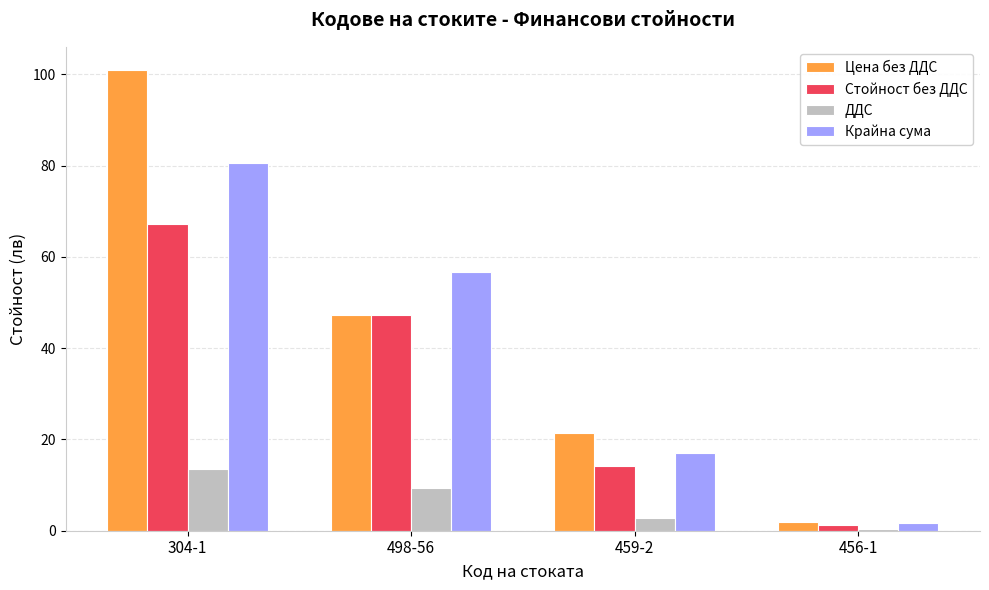

At which category is the sum across all series the highest?

304-1